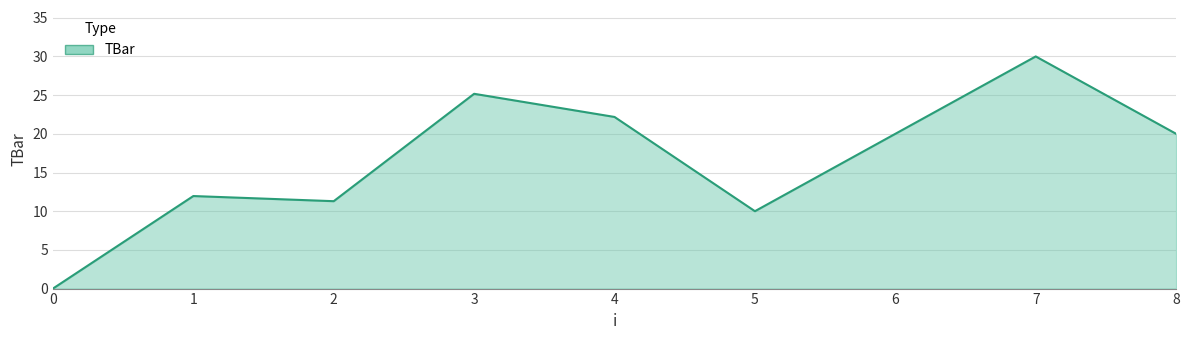

The chart shows a value of 16.2 at 1. True or false?

False